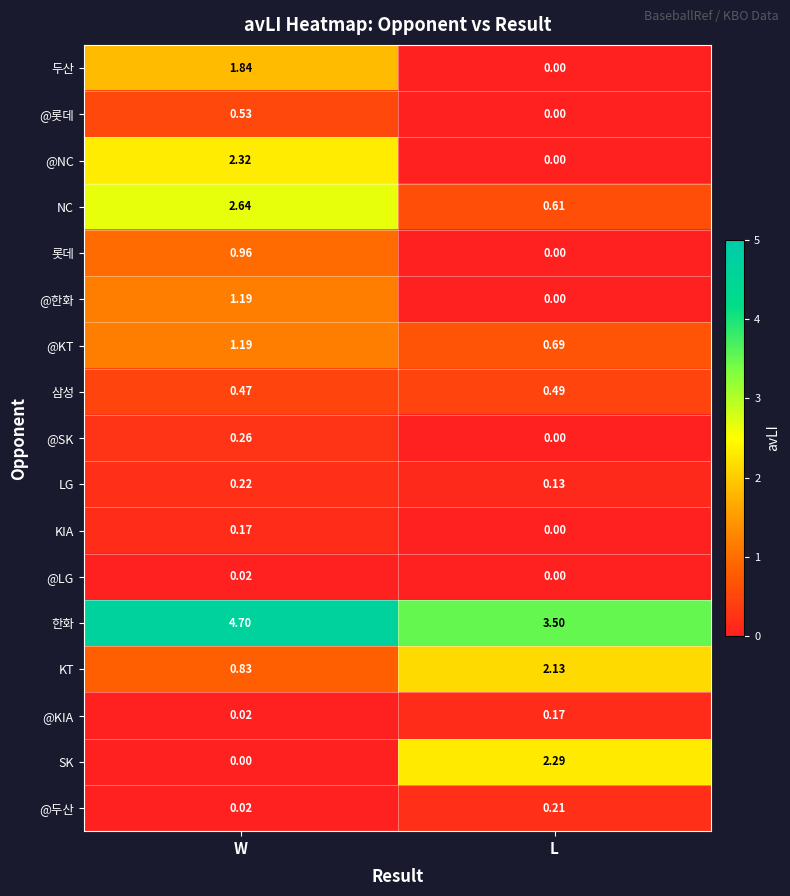

At which label does @KT reach its peak?

W